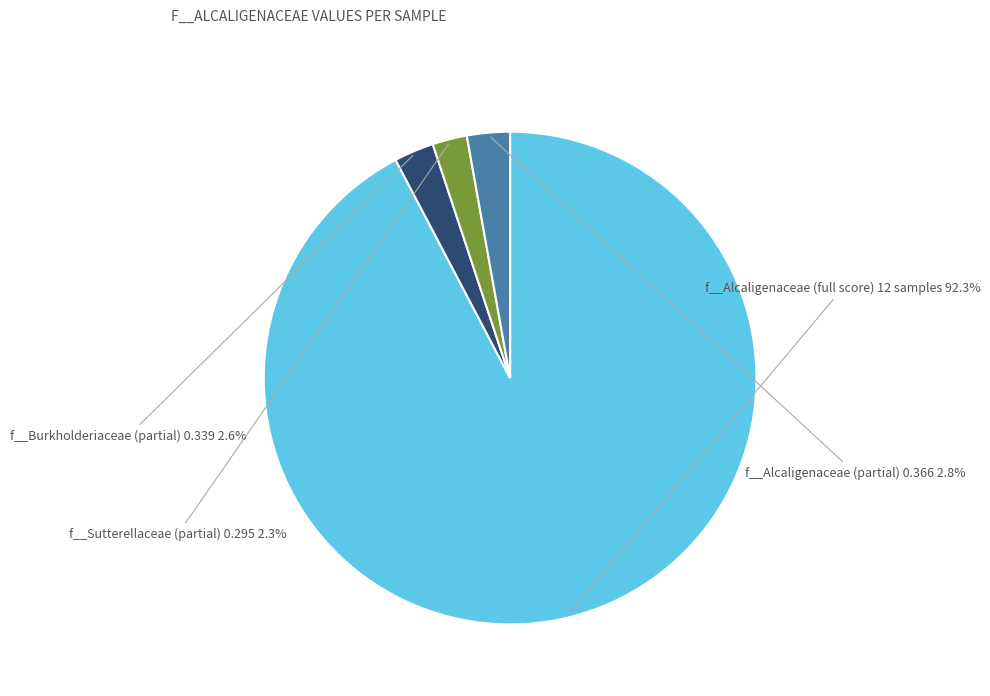

Is there any slice that represents more than half of the pie?

Yes